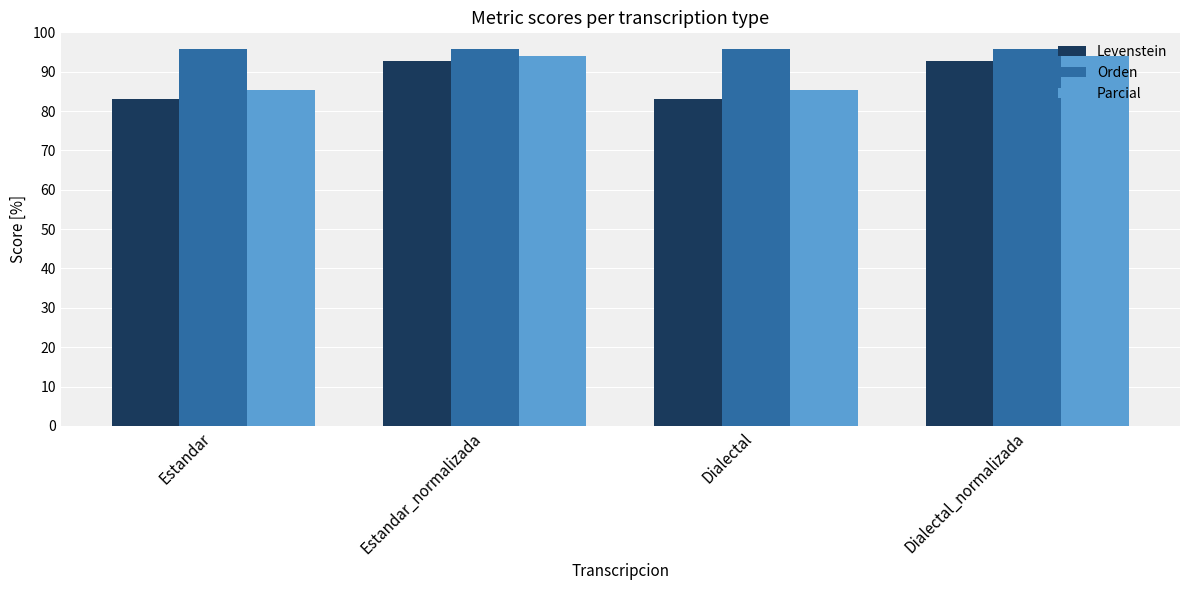

The value of Orden at Dialectal_normalizada is 95.7. True or false?

True